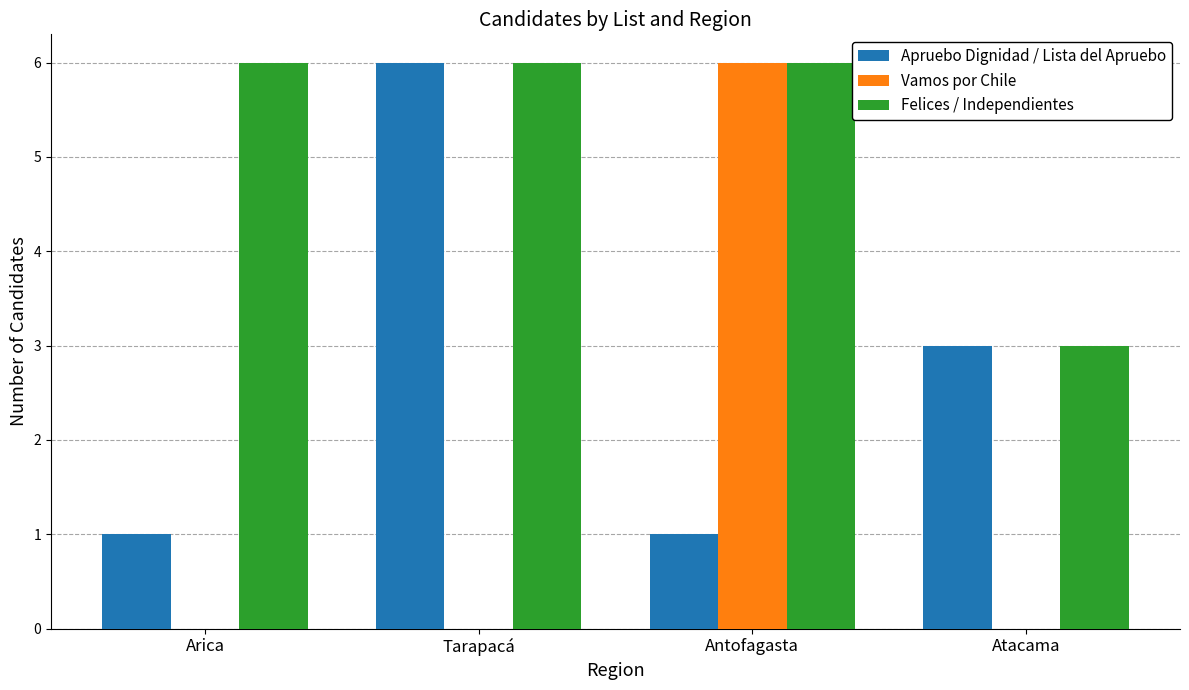

What is the average value of the Vamos por Chile series?

2